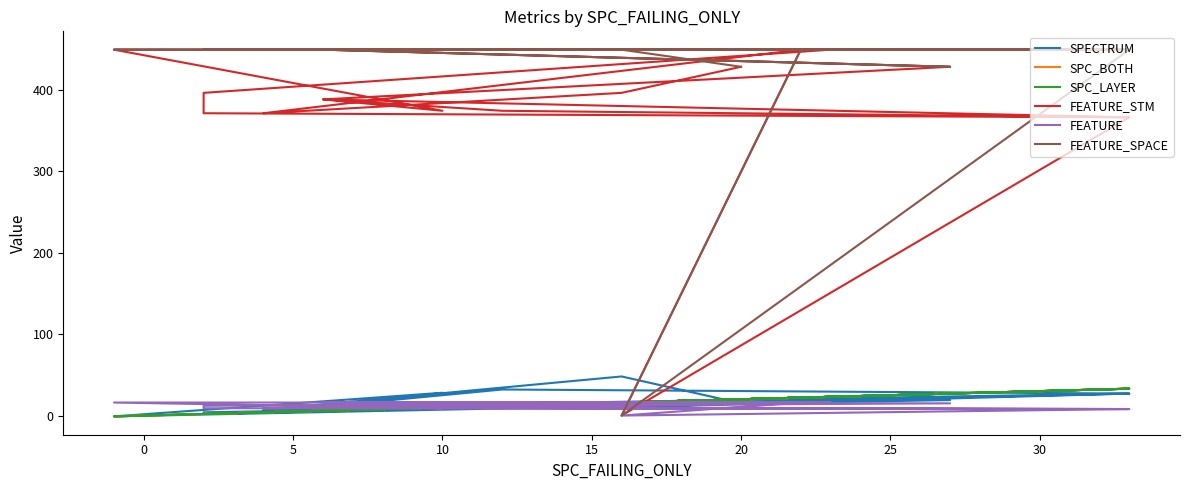

Reading left to right, list all the values displayed in this chart.

SPECTRUM: 15	48	7	17	10	27	32	11	27	2	4	17	-1	28	11	19	6	17	6	17
SPC_BOTH: 20	16	4	22	16	33	12	6	33	2	2	23	-1	10	6	27	6	23	6	22
SPC_LAYER: 20	16	4	22	16	33	12	6	33	2	2	23	-1	10	6	27	6	23	6	22
FEATURE_STM: 428	396	371	449	0	366	374	388	366	371	396	449	449	374	388	428	449	449	449	449
FEATURE: 15	12	9	16	0	8	9	11	8	9	12	16	16	9	11	15	16	16	16	16
FEATURE_SPACE: 428	449	449	449	0	449	449	449	449	449	449	449	449	449	449	428	449	449	449	449